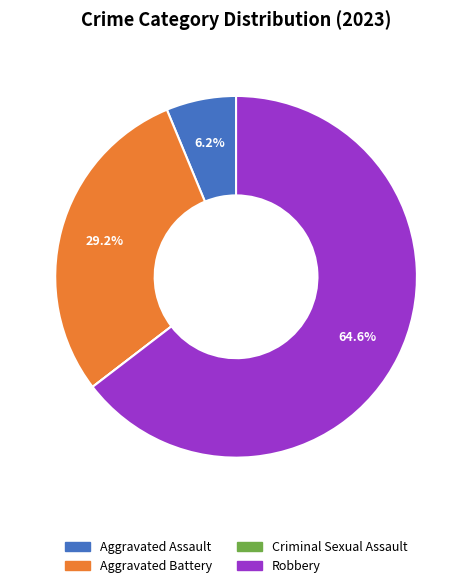

Is it true that Aggravated Assault is 6% of the pie?

True